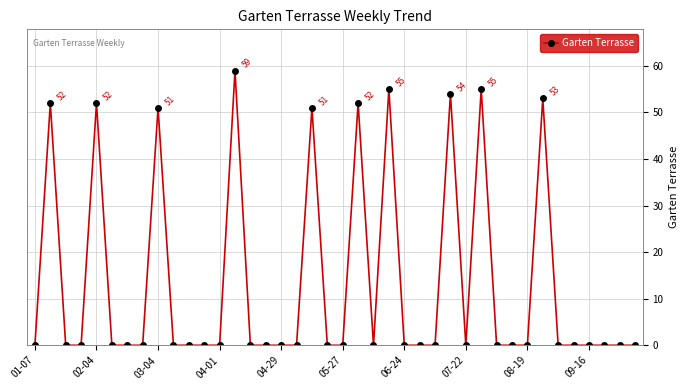

What is the difference between the maximum and minimum values?

59